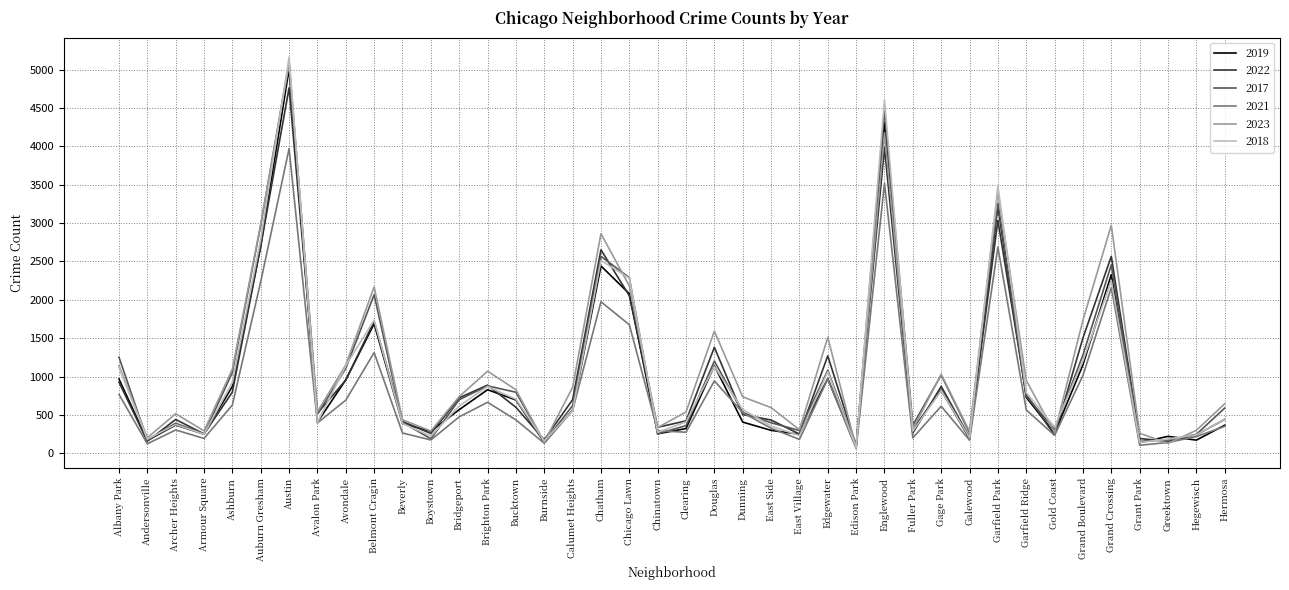

At which category is the sum across all series the highest?

Austin